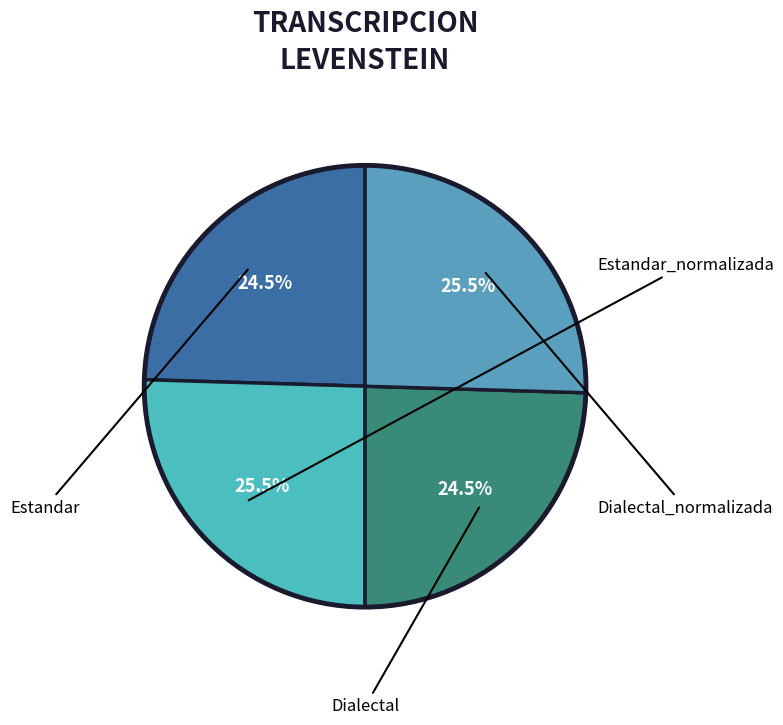

How many slices are in this pie chart?

4